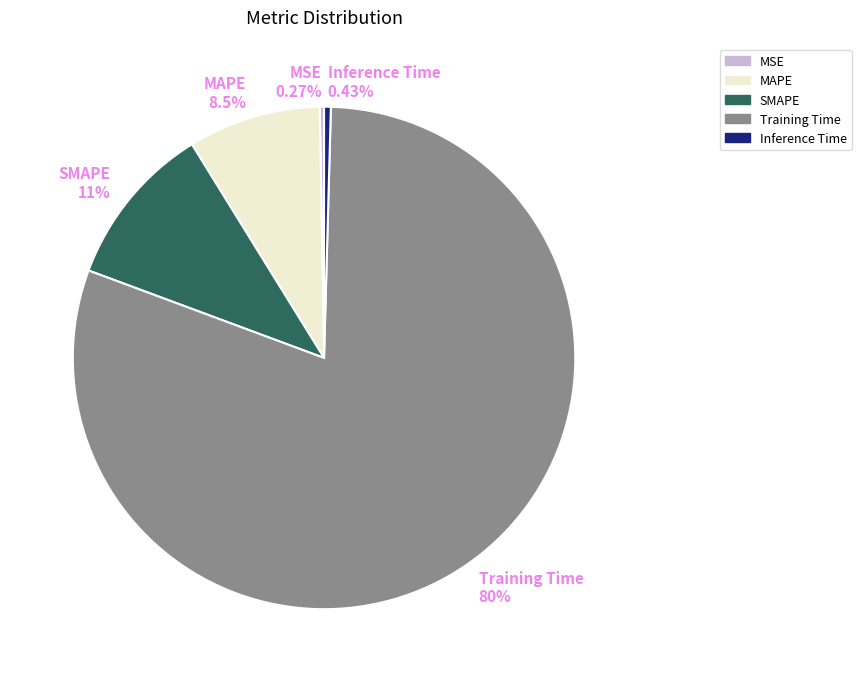

Does SMAPE represent more than half of the total?

No